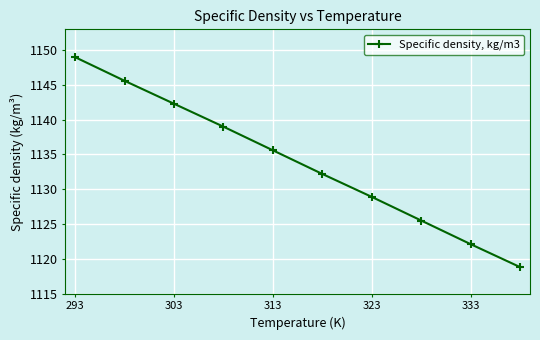

Count the number of data series in this chart.

1